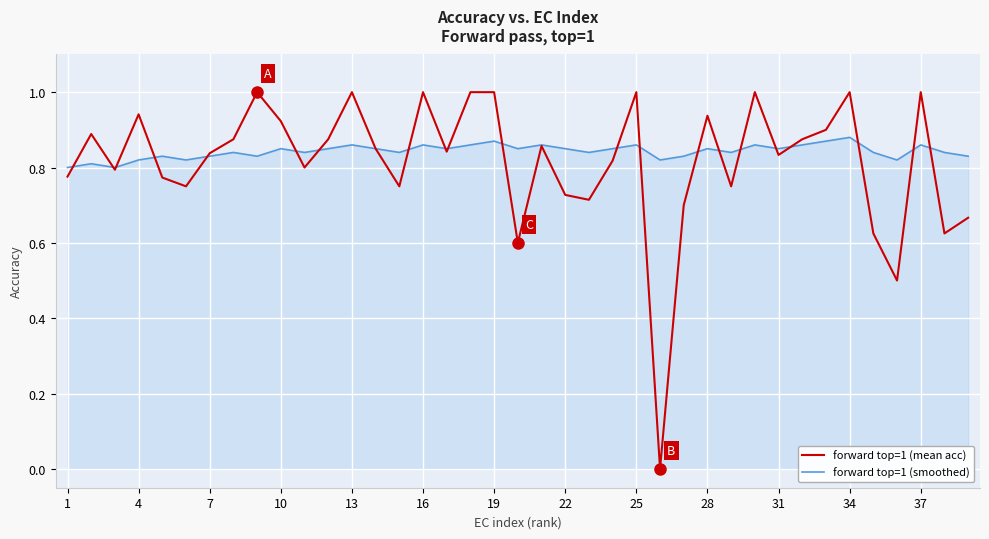

What is the greatest value displayed?

1.0